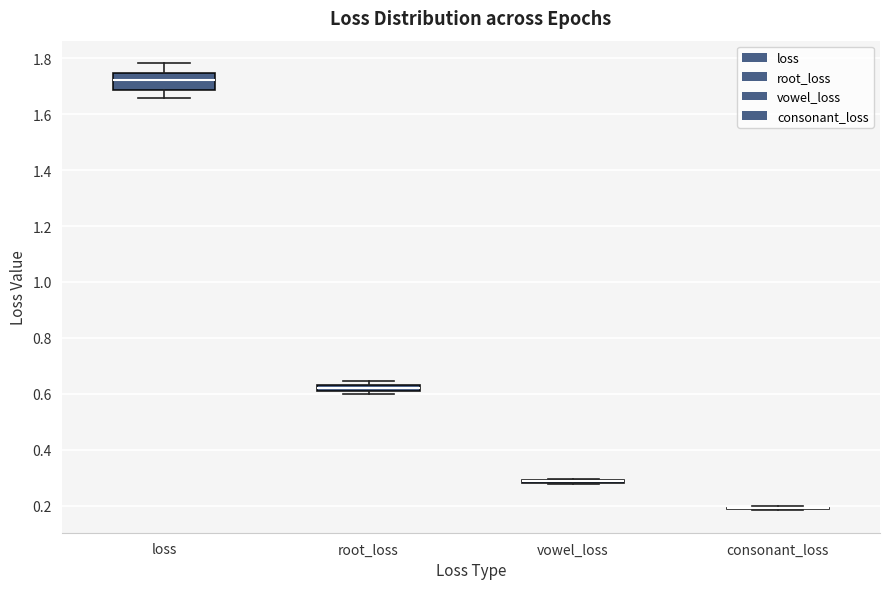

Which box is the tallest, from its lower edge to its upper edge?

loss